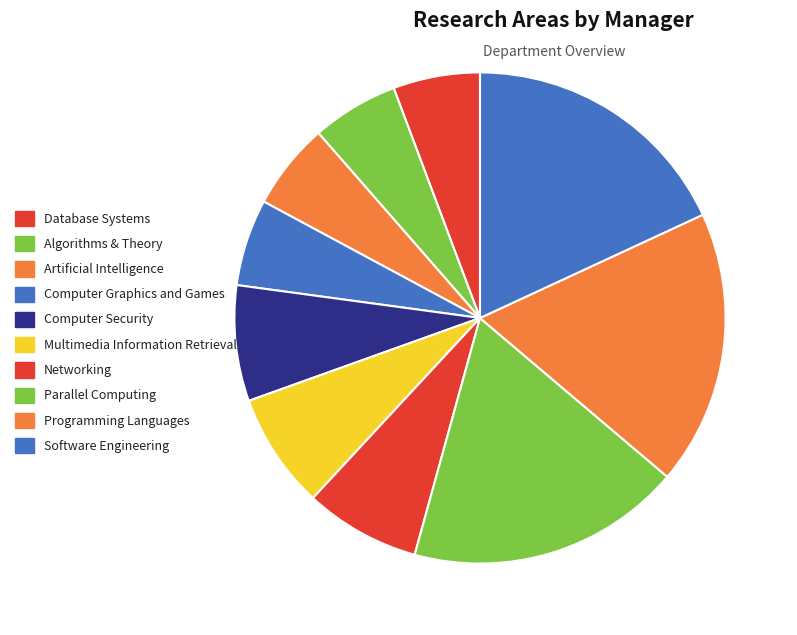

What is the ratio of the value at Computer Graphics and Games to the value at Algorithms & Theory?

1.0